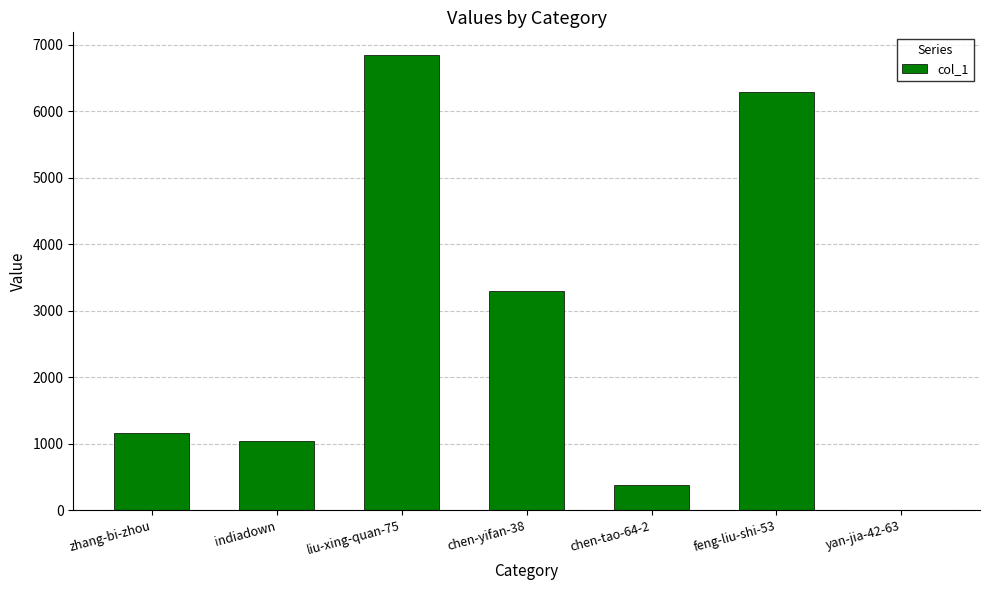

At which label is the value closest to 3423?

chen-yifan-38